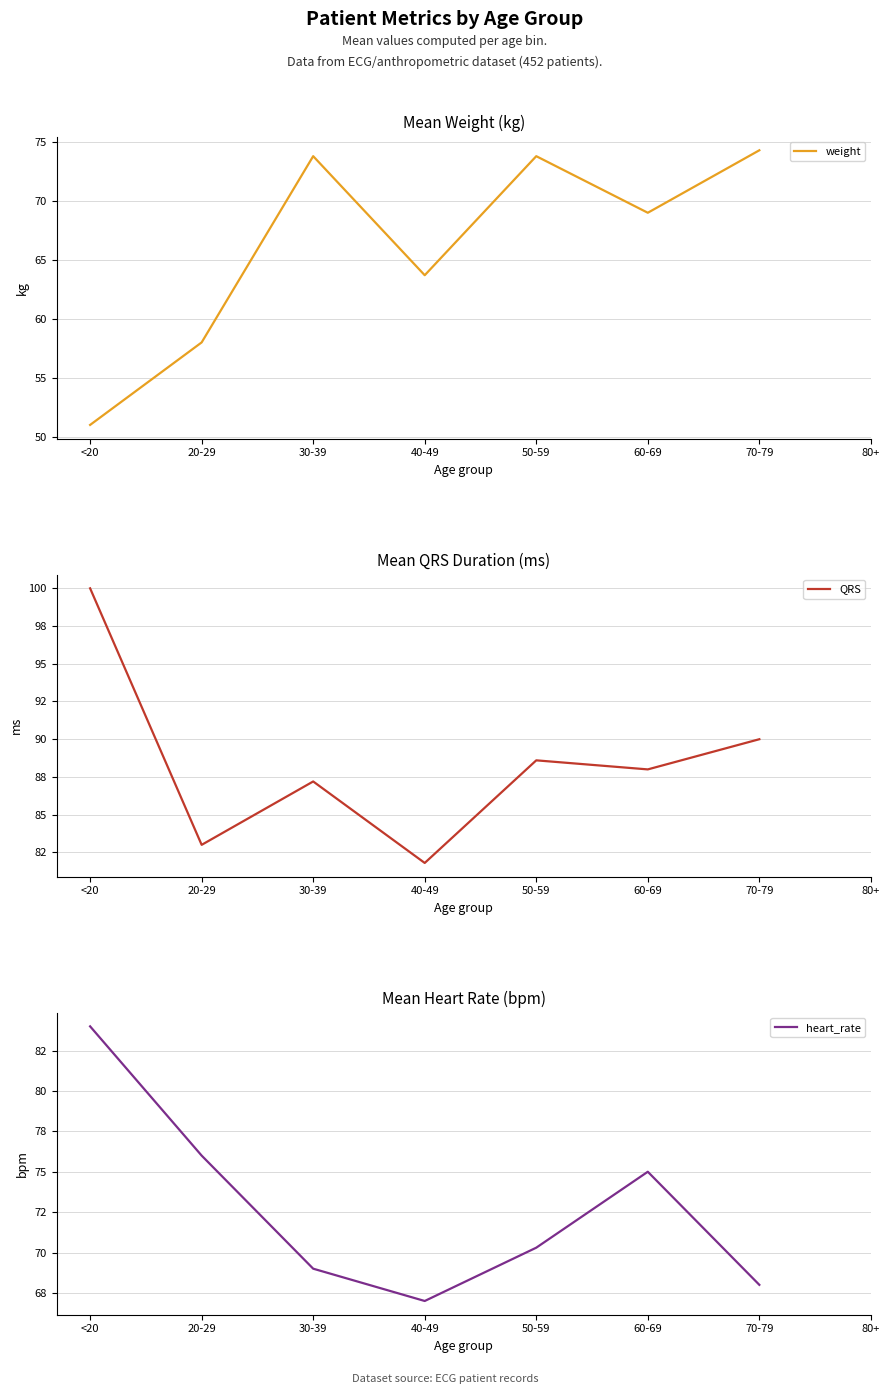

How many lines are shown in the chart?

3